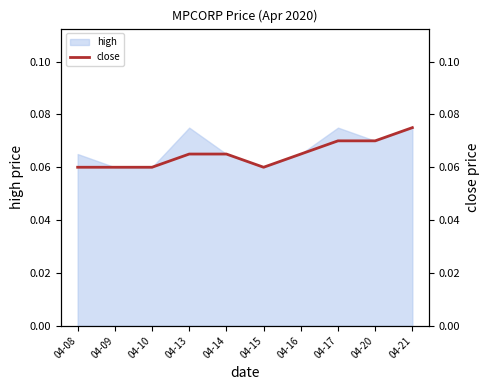

The chart shows a value of 0.1 at 04-16. True or false?

True